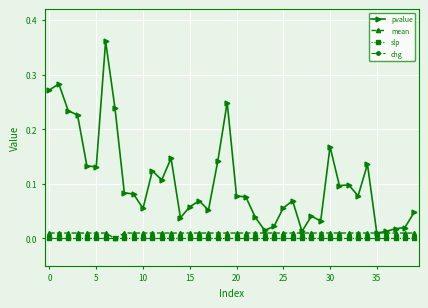

True or false: slp and chg intersect in this chart.

False